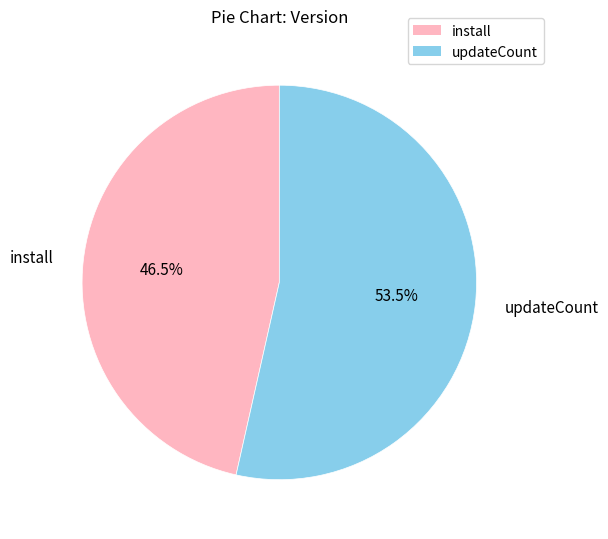

Which category has the biggest portion of the pie?

updateCount